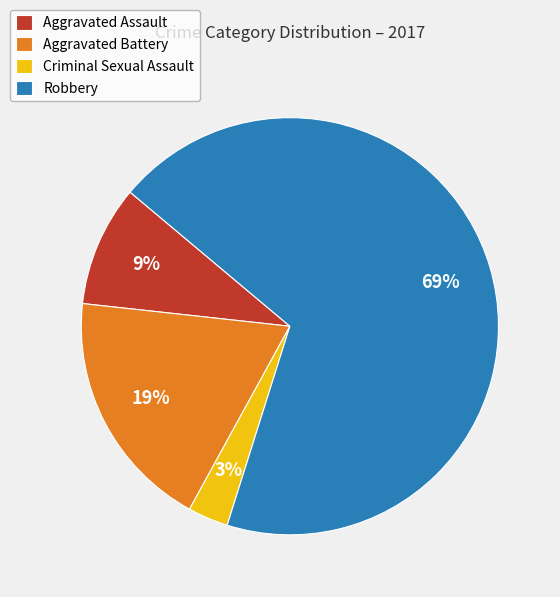

What is the smallest slice in the pie chart?

Criminal Sexual Assault